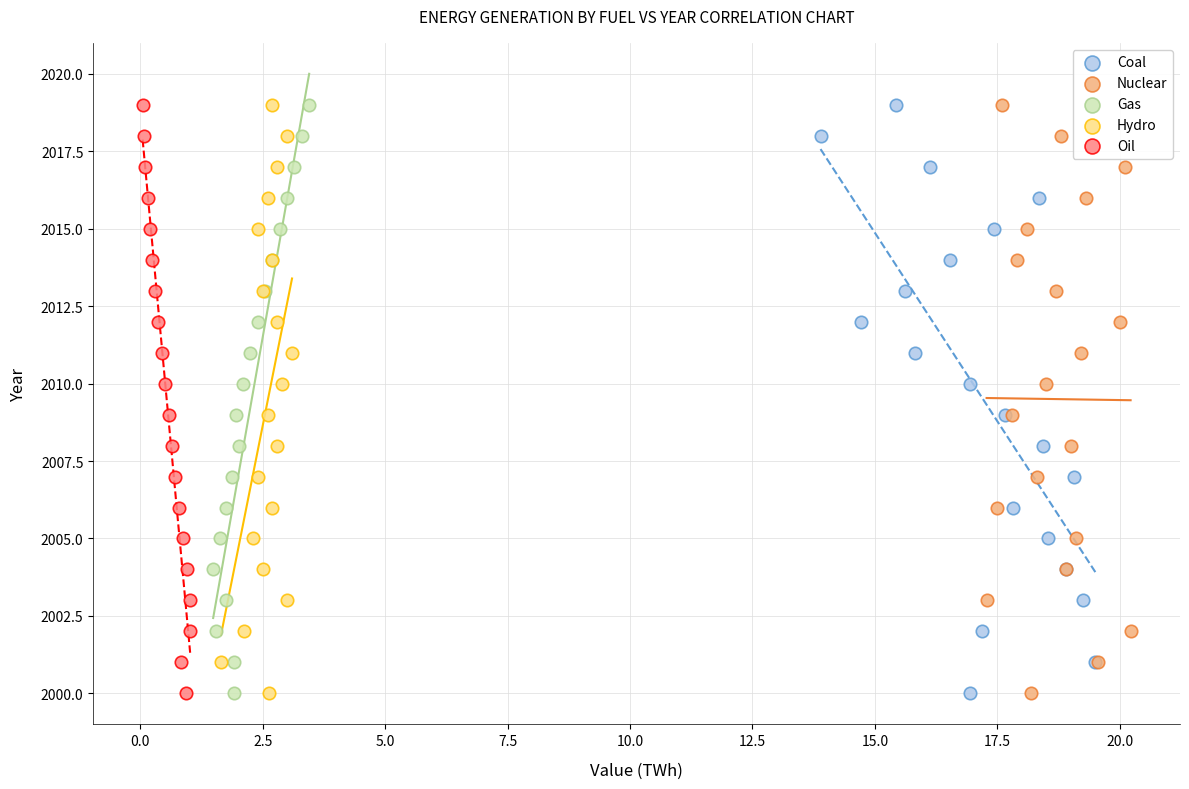

What are all the series names shown in the legend?

Coal, Nuclear, Gas, Hydro, Oil